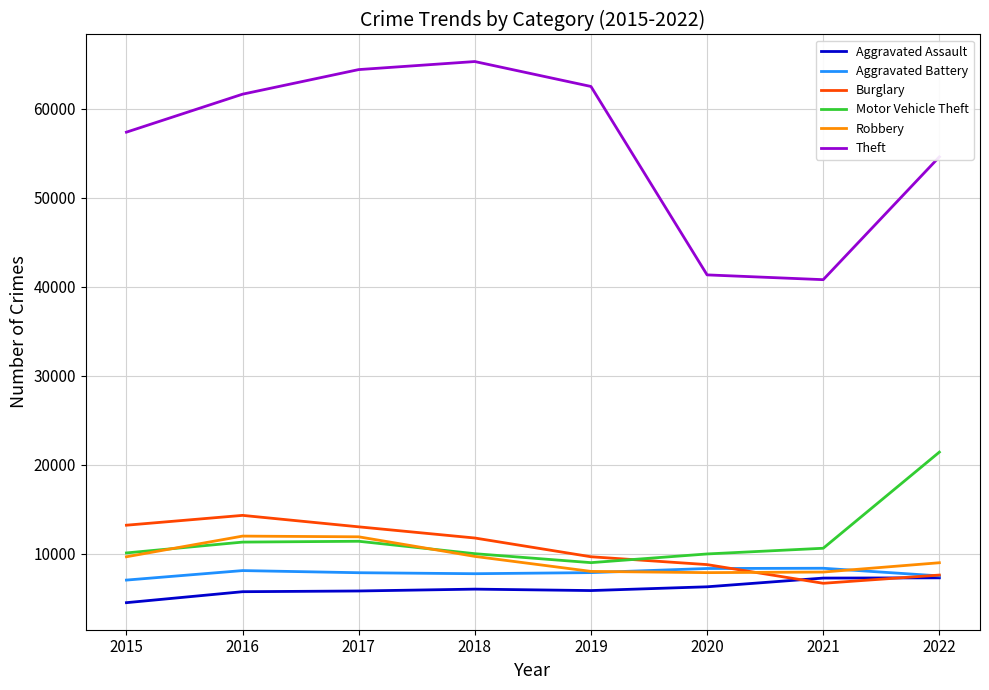

What is the difference between the highest and lowest values at 2020?

35049